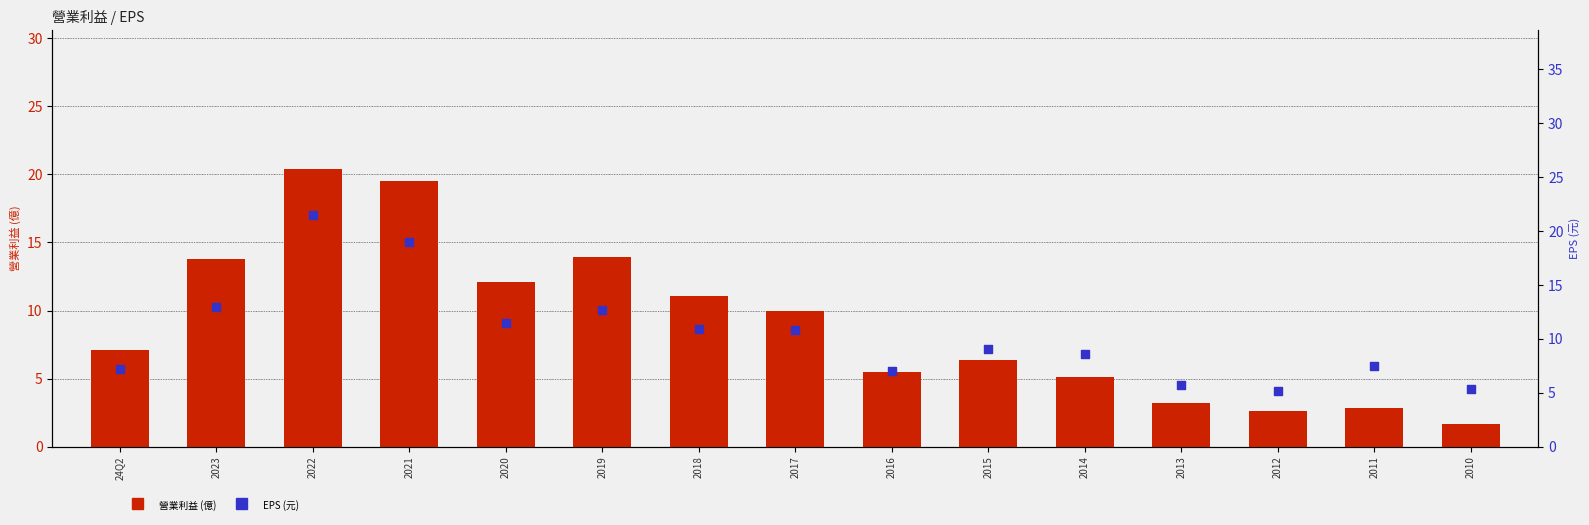

Which series contains the lowest Y value?

營業利益